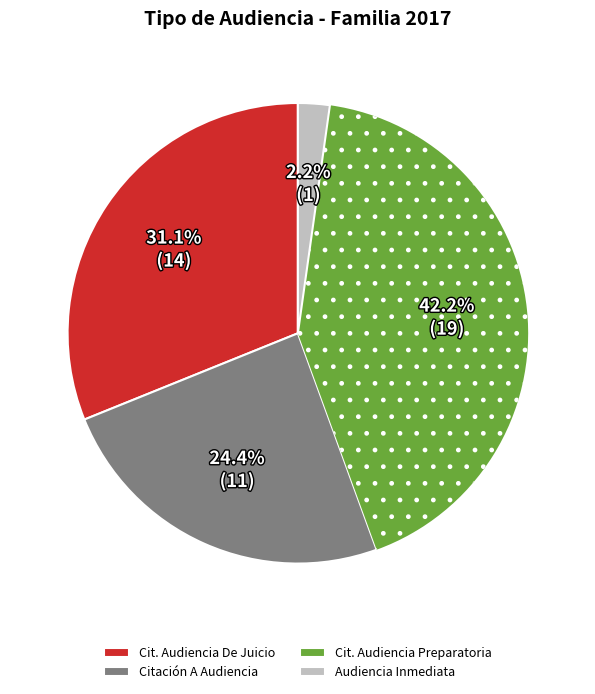

Which has a higher value, Audiencia Inmediata or Citación A Audiencia?

Citación A Audiencia